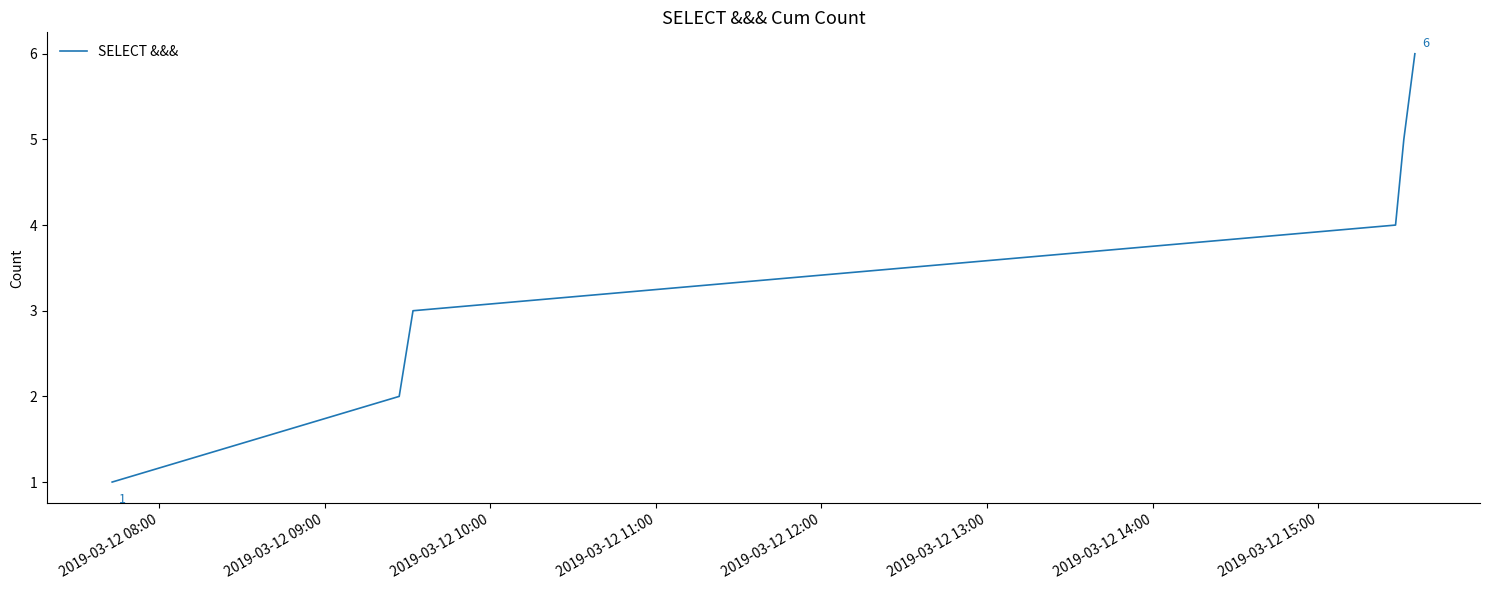

What is the difference between the maximum and minimum values?

5